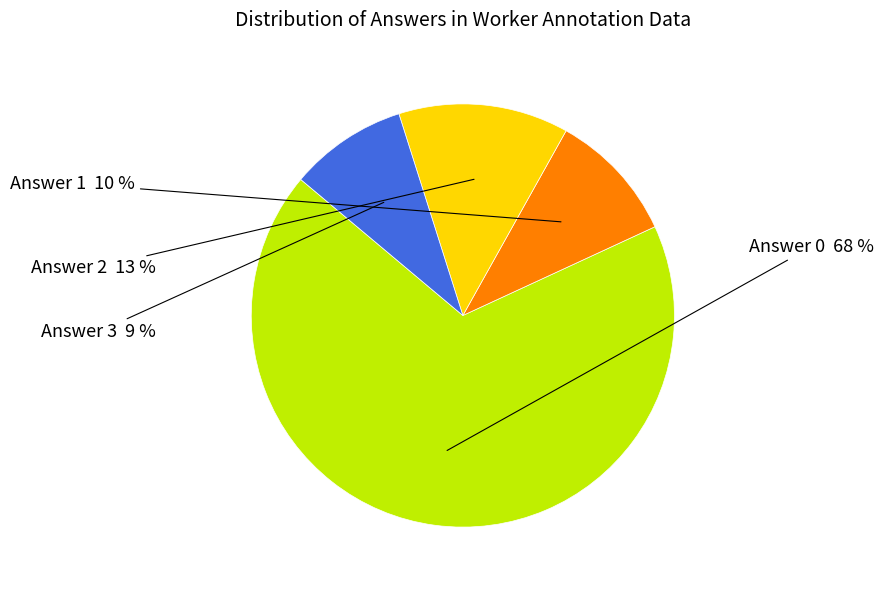

To the nearest percent, what is the difference between the largest and smallest slice percentages?

59%